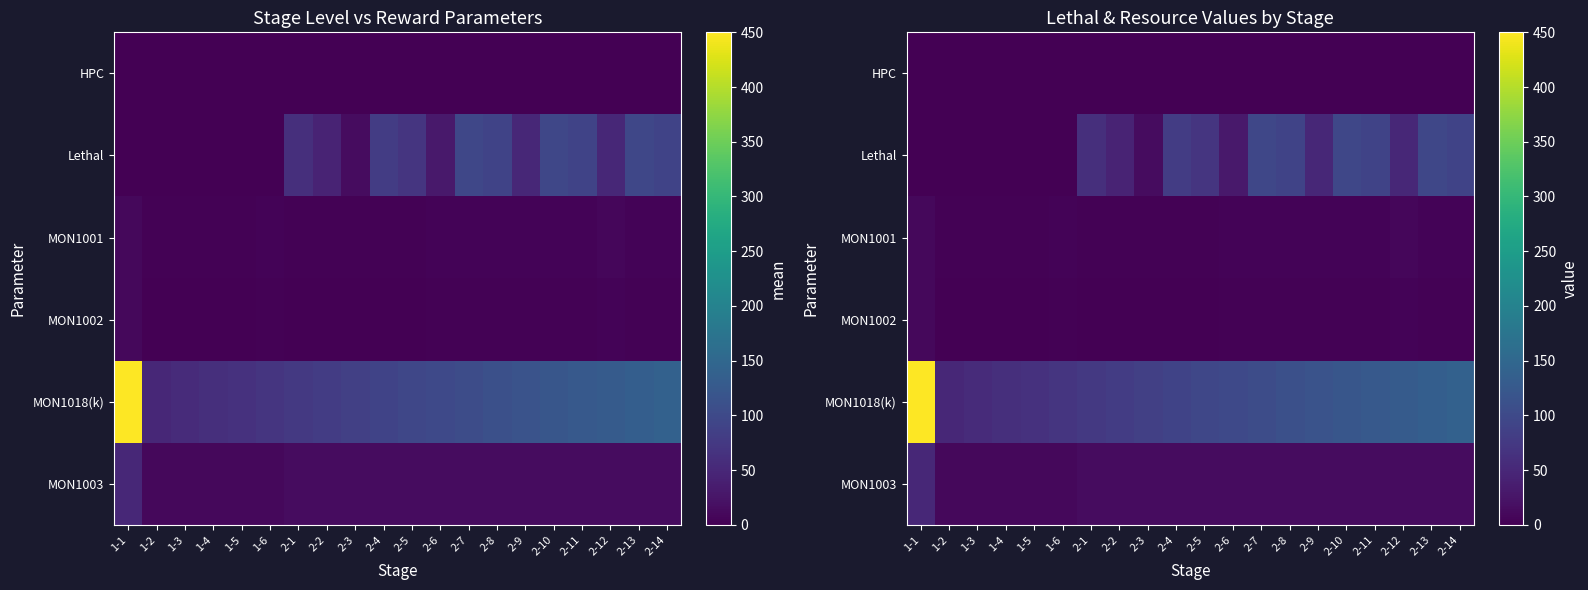

How many data points in Lethal are above 50?

9